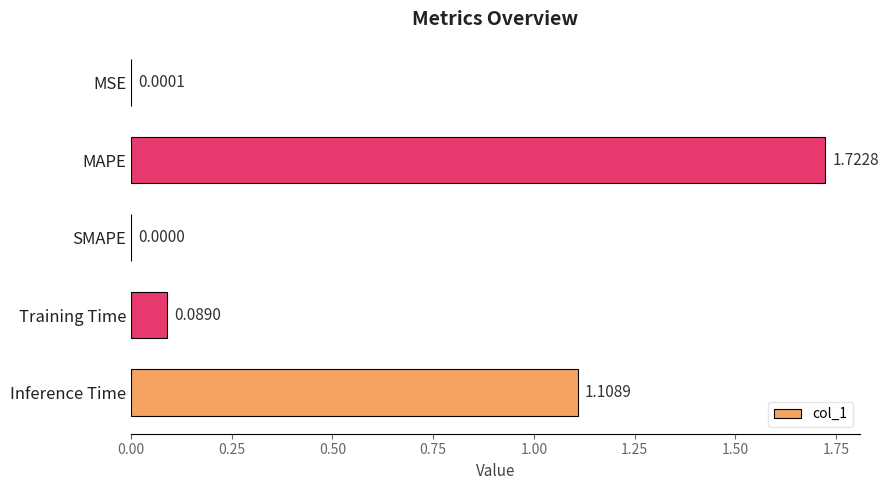

What is the sum of the values at Training Time and Inference Time?

1.2